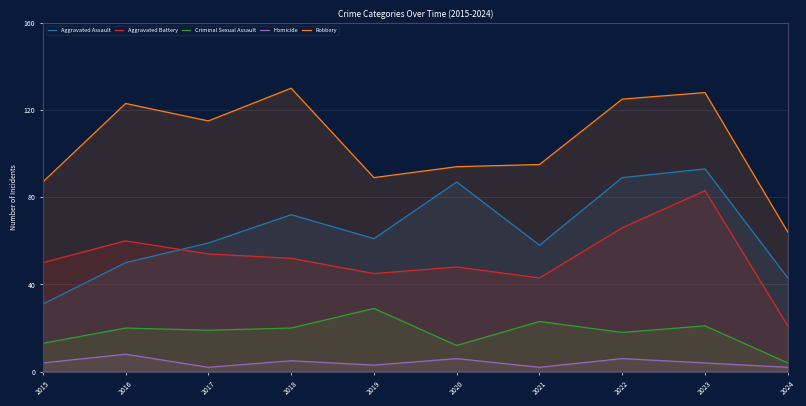

What is the sum of all Aggravated Battery values?

522